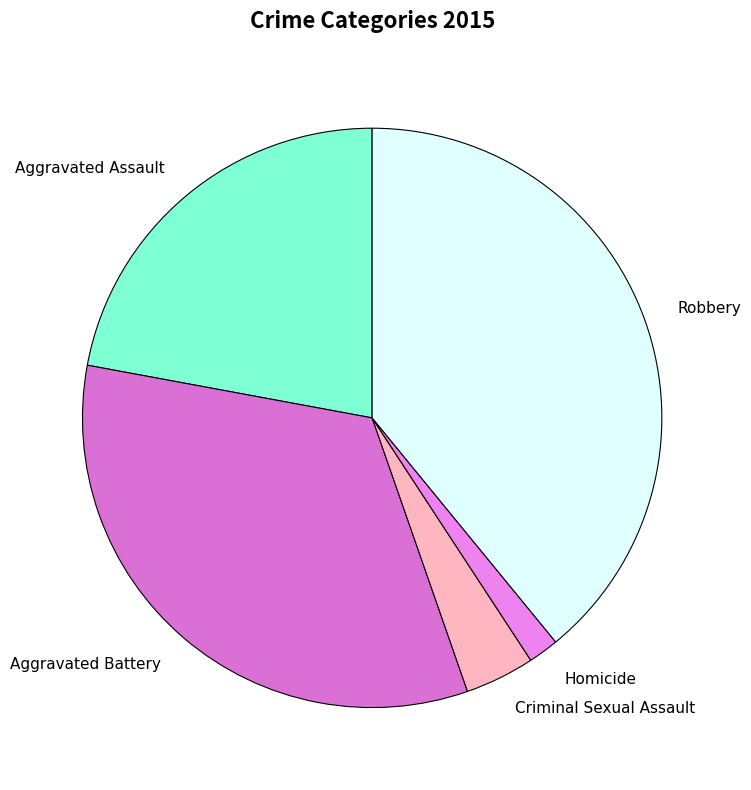

Rank the categories by value from lowest to highest.

Homicide, Criminal Sexual Assault, Aggravated Assault, Aggravated Battery, Robbery